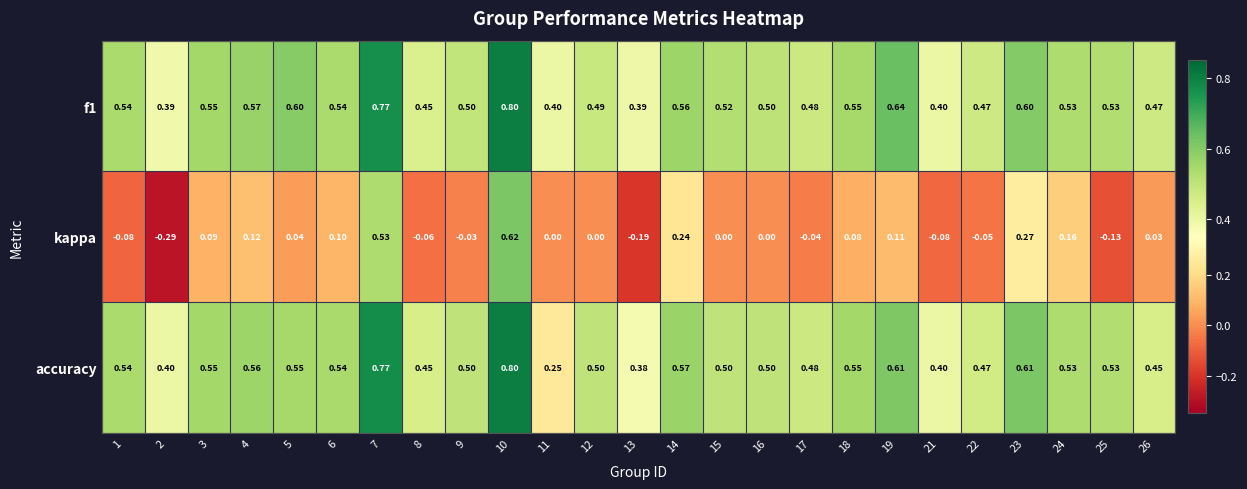

Which series has the largest range (max minus min)?

kappa